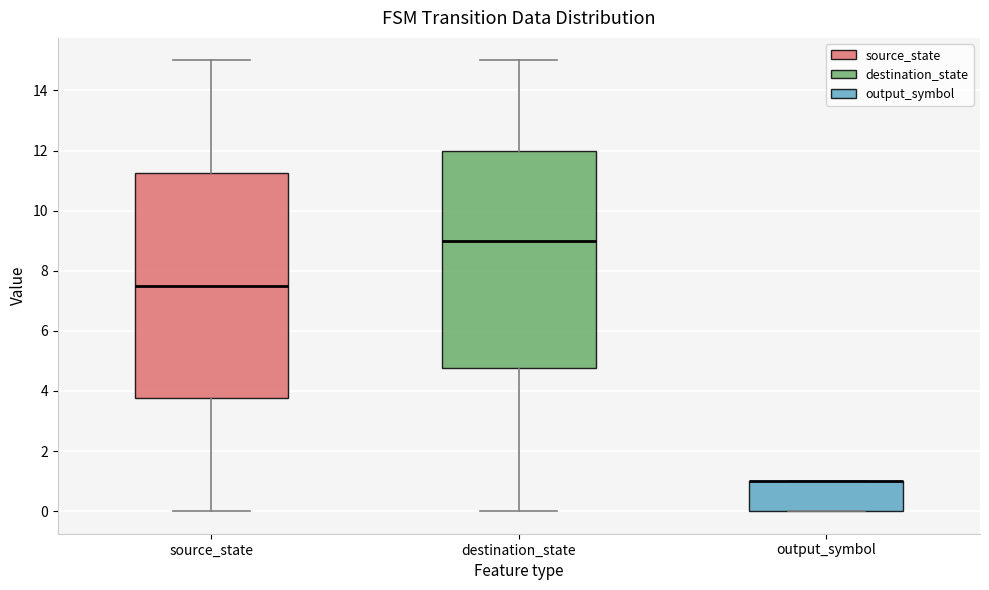

Where is the upper edge of the box for source_state on the y-axis? The values are not printed on the chart, so give them approximately, as read against the axis.

11.2